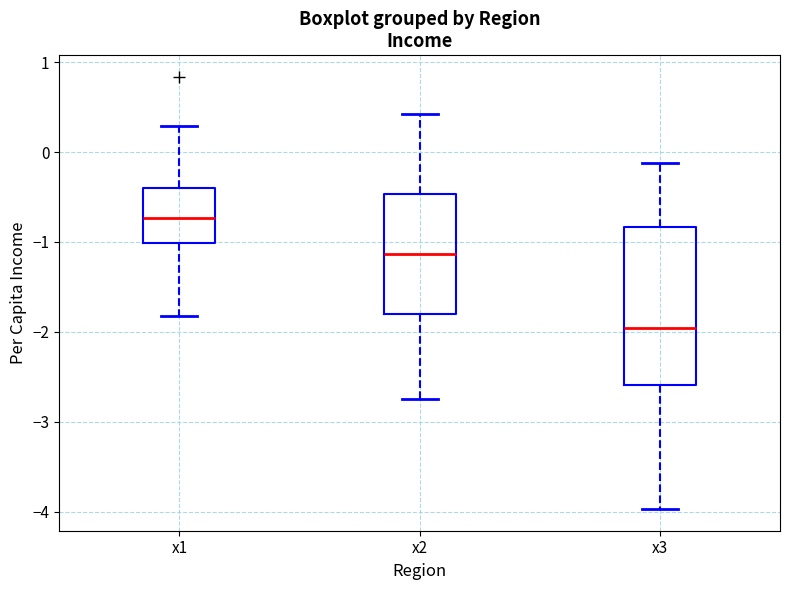

Which box has the lowest median line?

x3